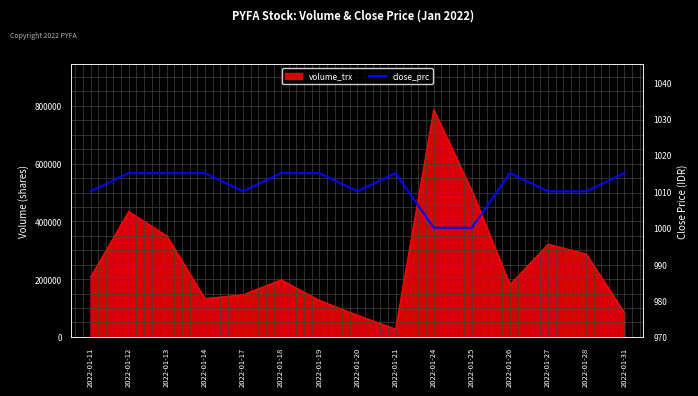

What is the average value?

1011